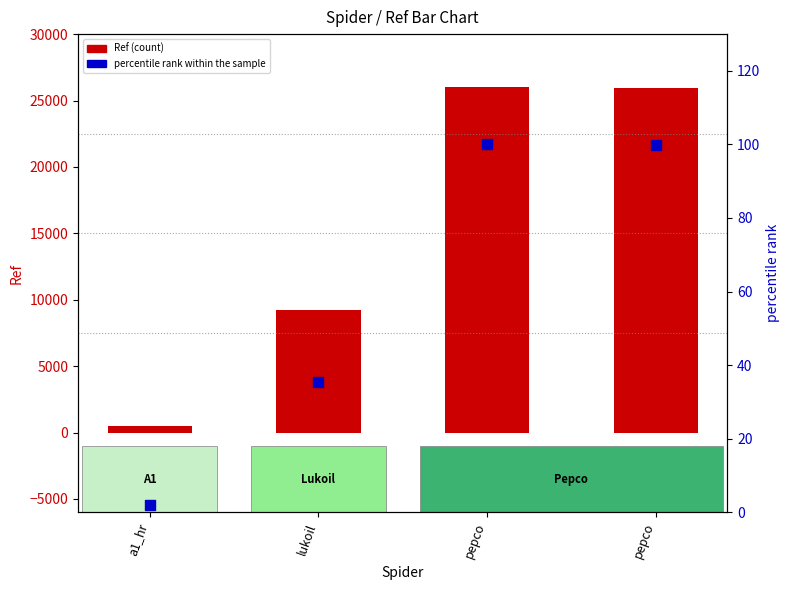

At which category is the sum across all series the highest?

pepco